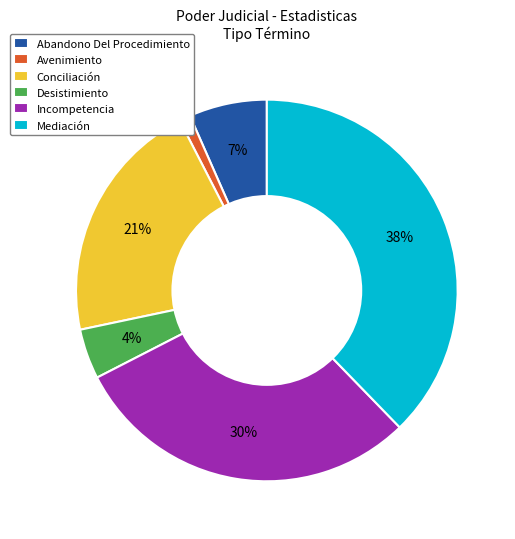

What percentage is the Desistimiento slice, to the nearest percent?

4%